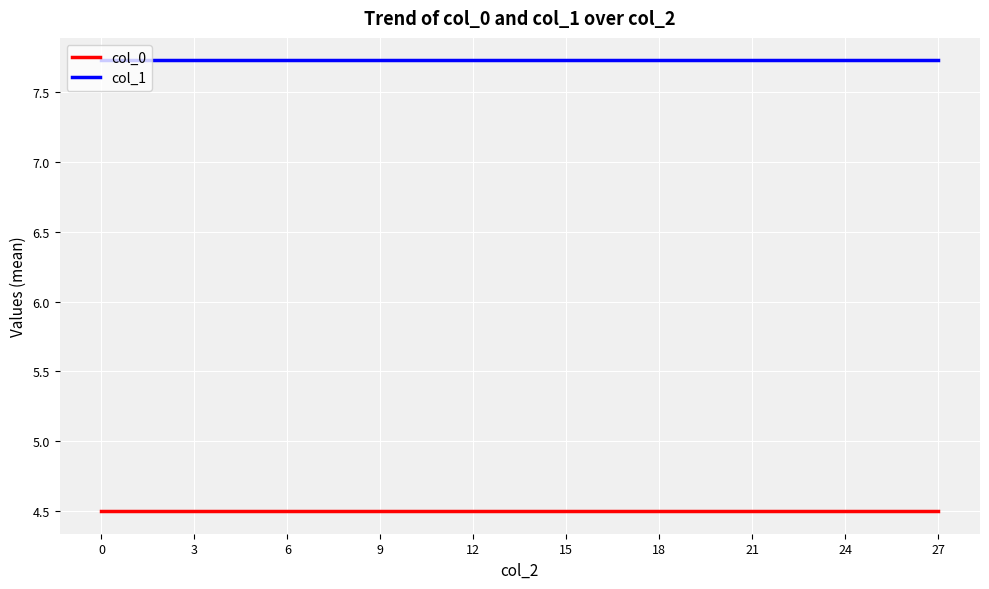

What is the lowest value of the col_1 series?

7.7